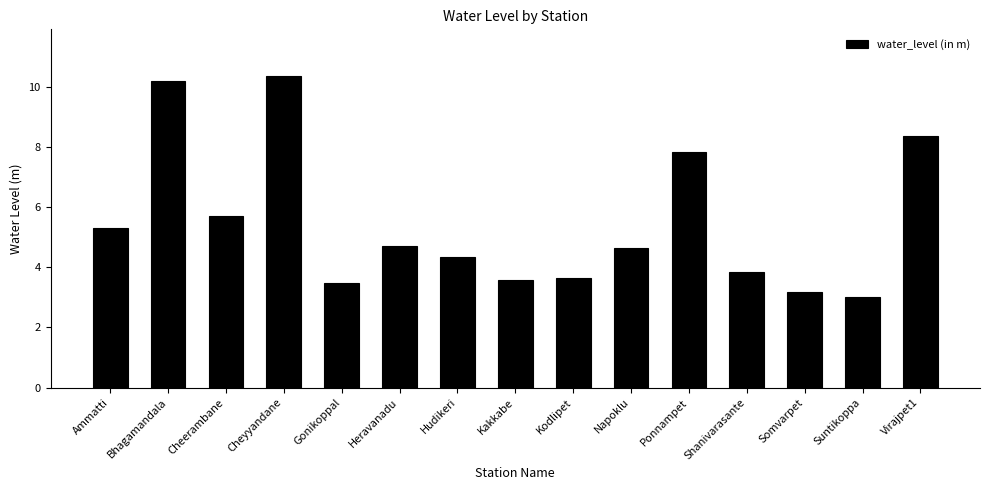

Where is the data nearest to the value 6?

Cheerambane